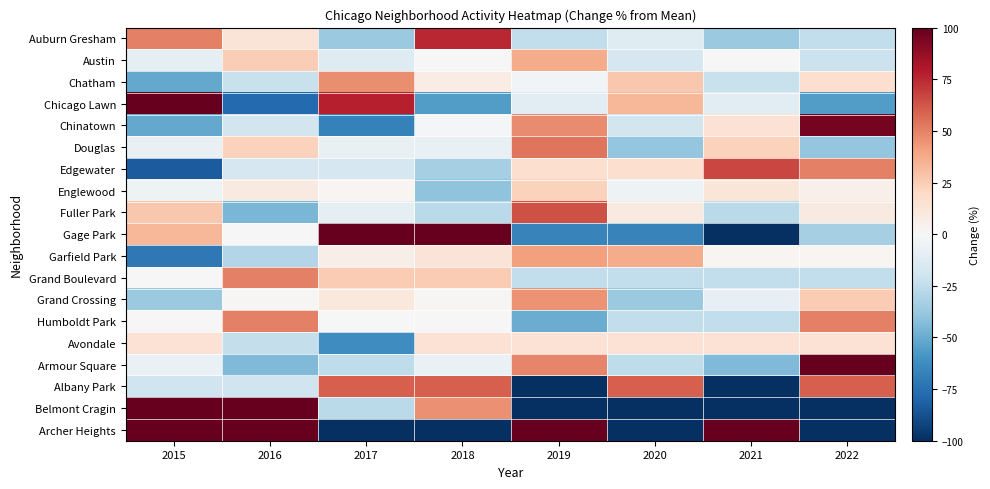

Between 2018 and 2022, which is larger?

2018